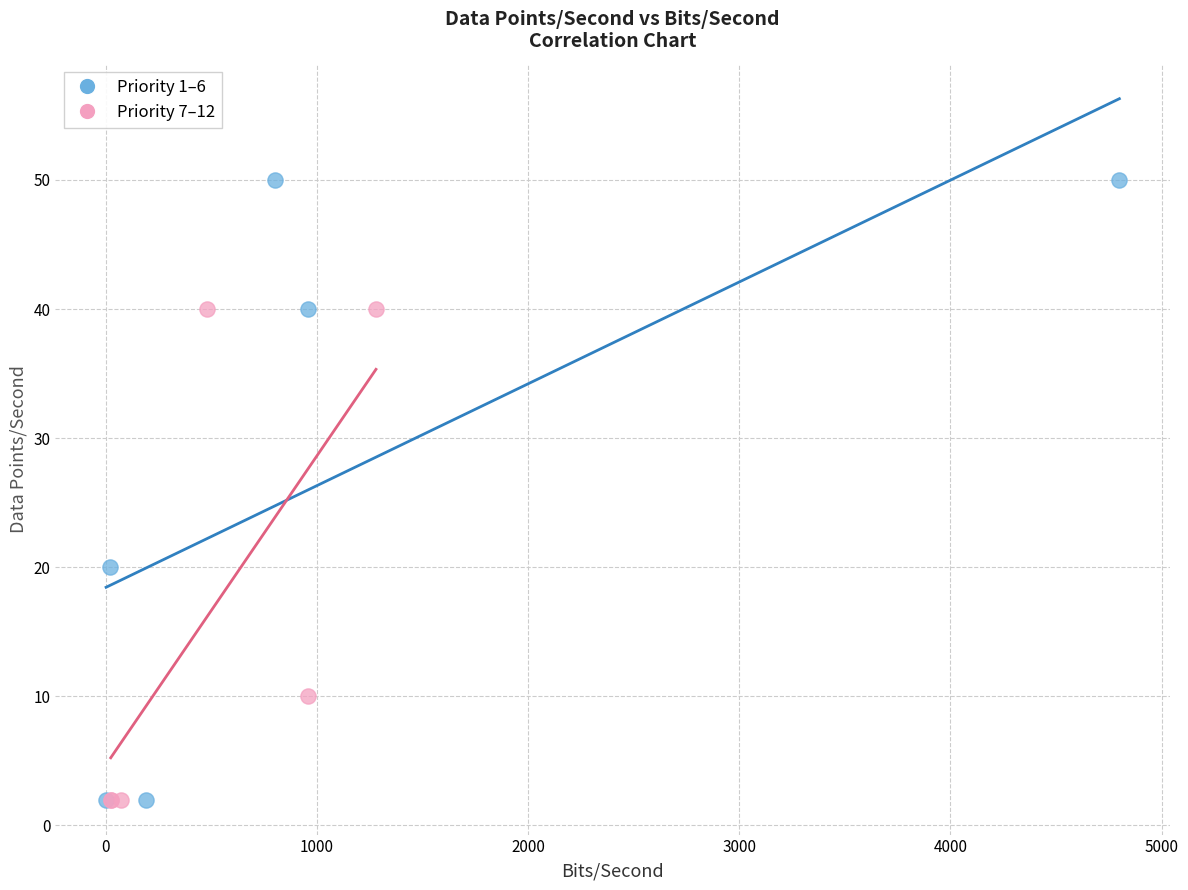

Which series reaches the maximum Y coordinate?

Priority 1–6